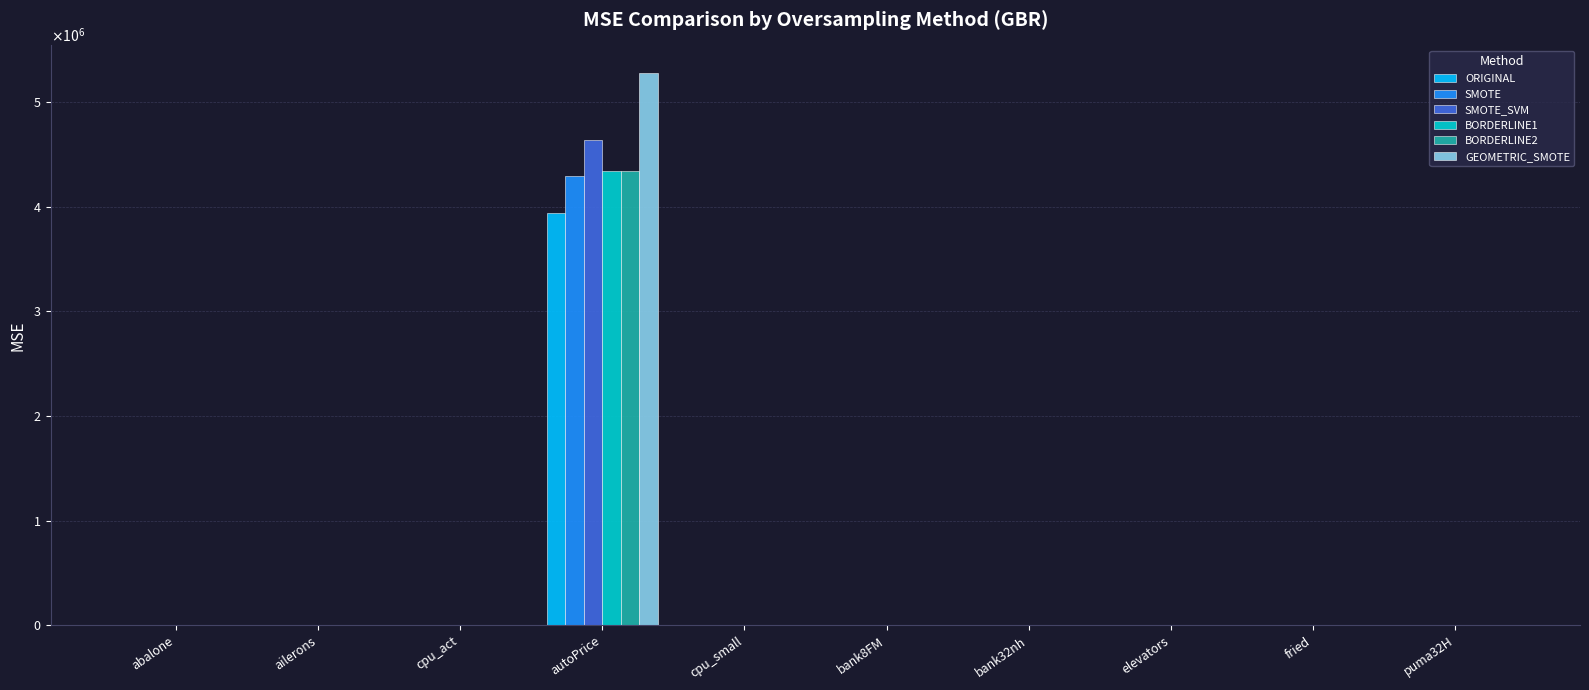

Is the value of SMOTE_SVM at bank8FM greater than the value of BORDERLINE1 at bank32nh?

No